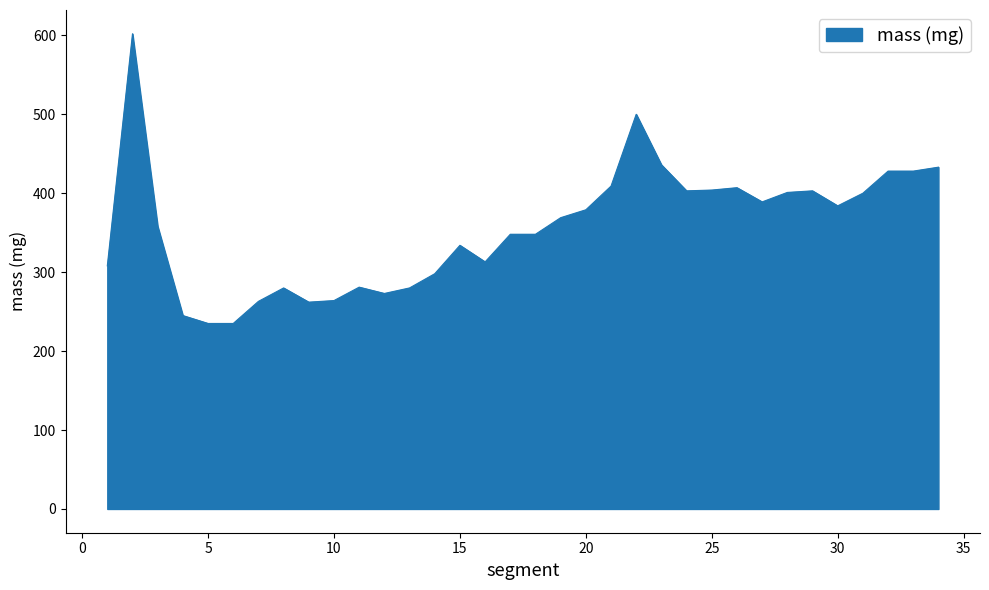

What is the average value?

356